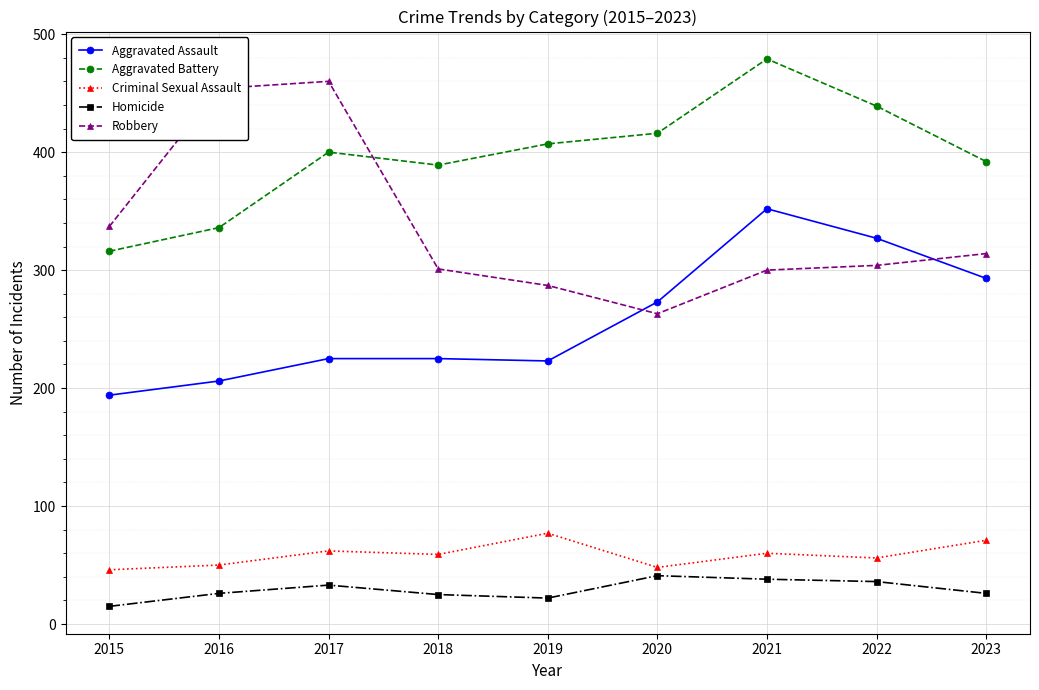

At which label does Aggravated Battery reach its minimum?

2015